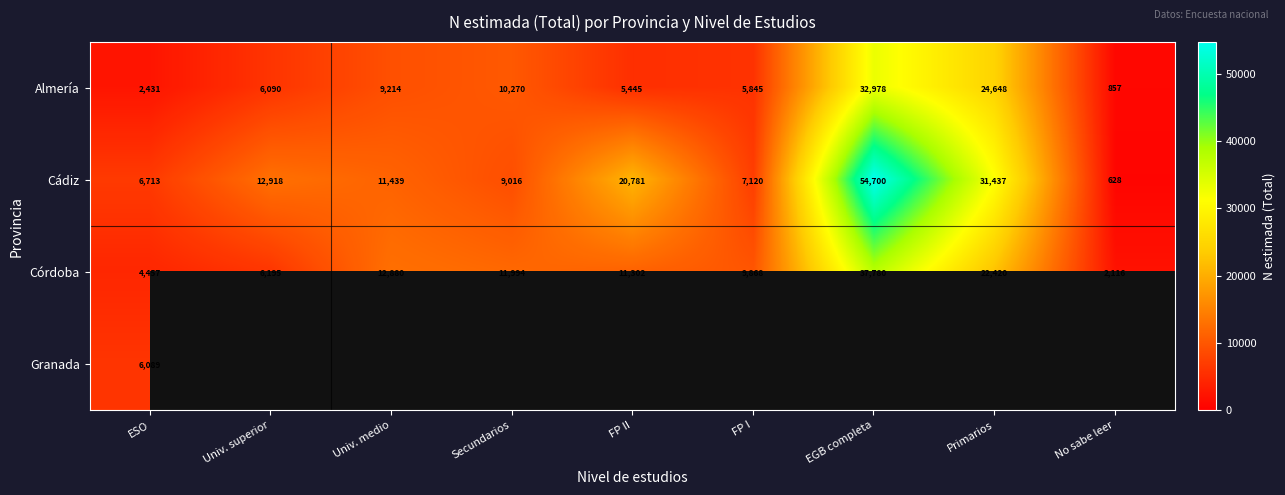

What is the average value of the Córdoba series?

13224